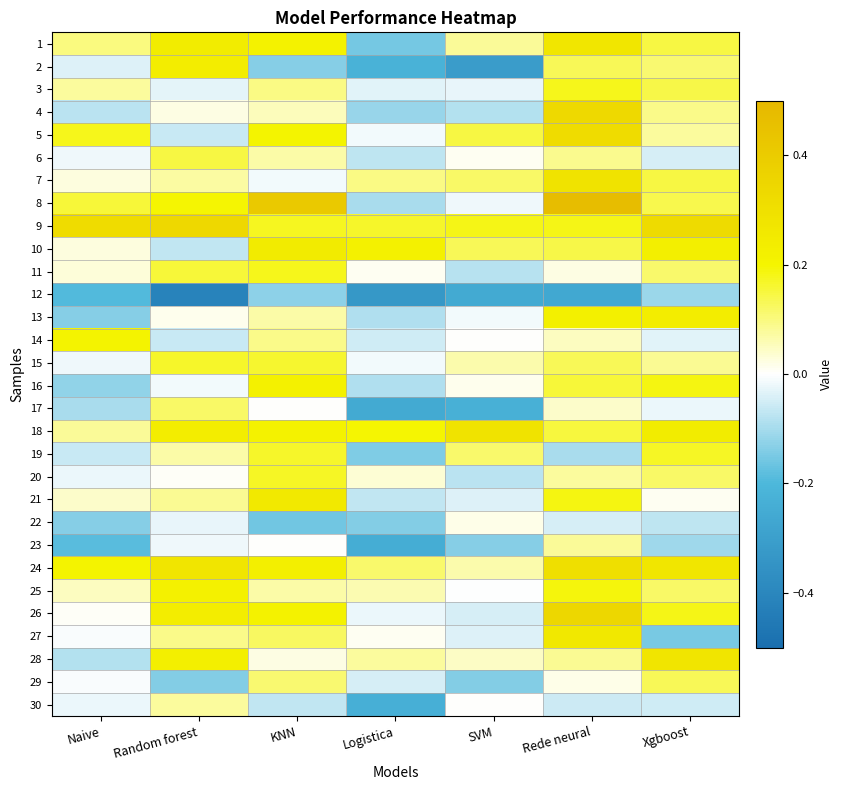

What is the difference between the highest and lowest values at Naive?

0.5